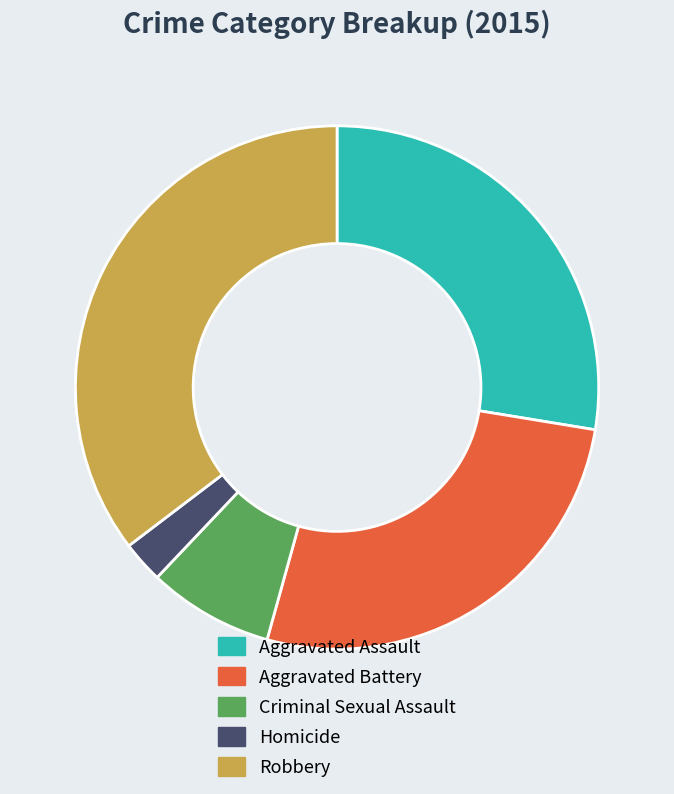

Which has a higher value, Aggravated Battery or Robbery?

Robbery